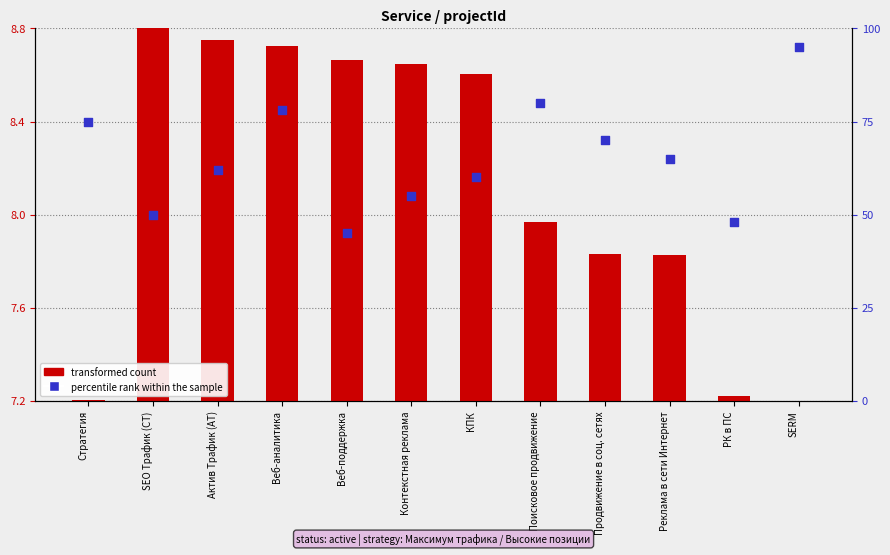

What are all the series names shown in the legend?

transformed count, percentile rank within the sample